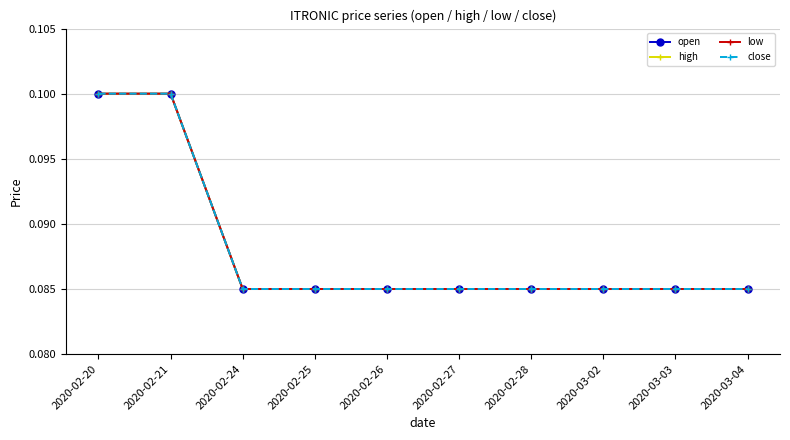

Is this an area chart (filled region under the line)?

No